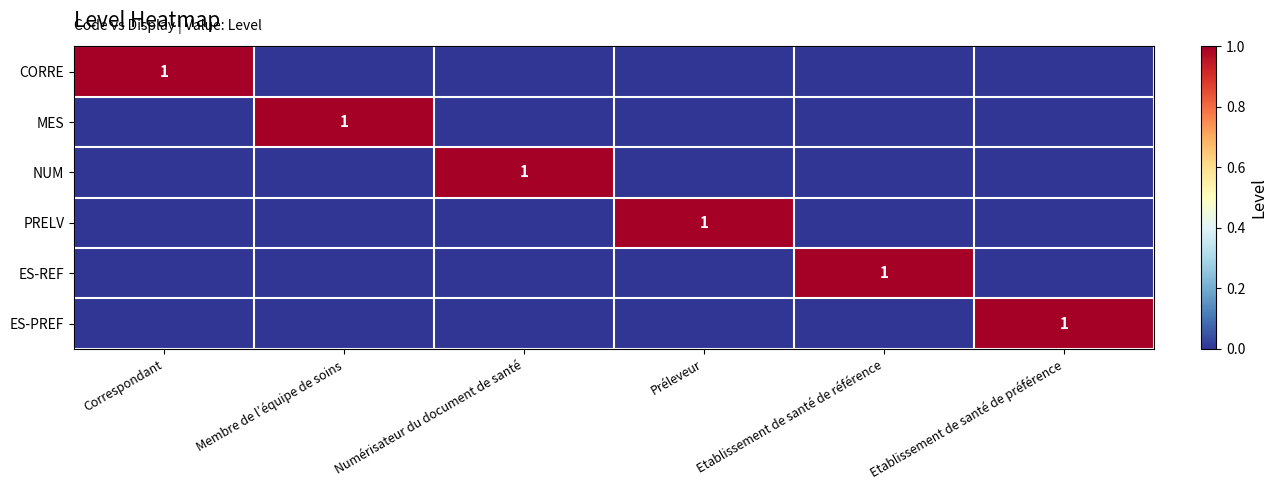

How many distinct data groups are displayed?

6